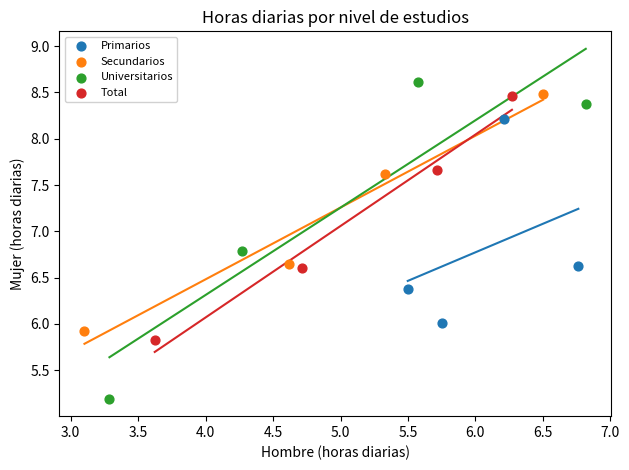

Which series has the widest spread of Y values?

Universitarios